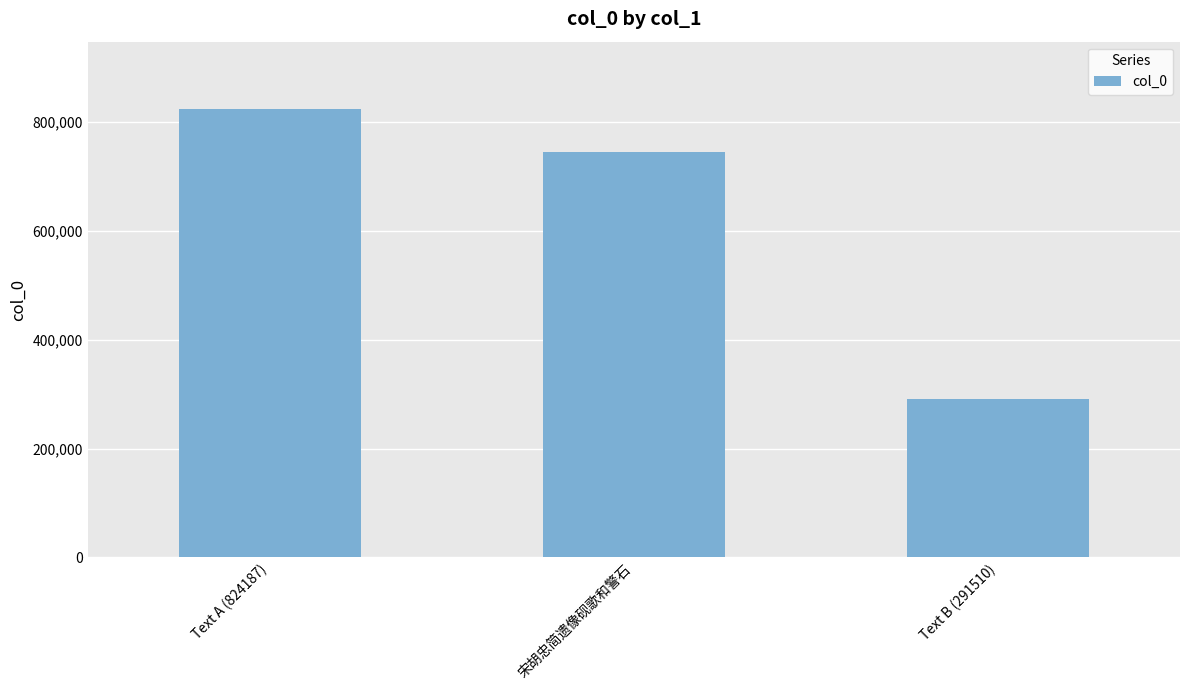

At which label is the value closest to 557848?

宋胡忠简遗像砚歌和警石